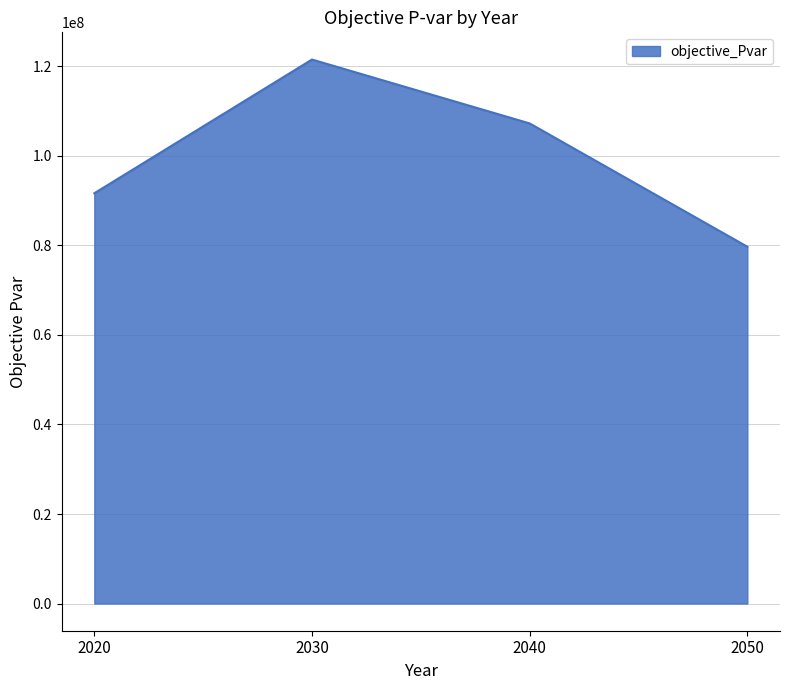

Which has a higher value, 2030 or 2040?

2030